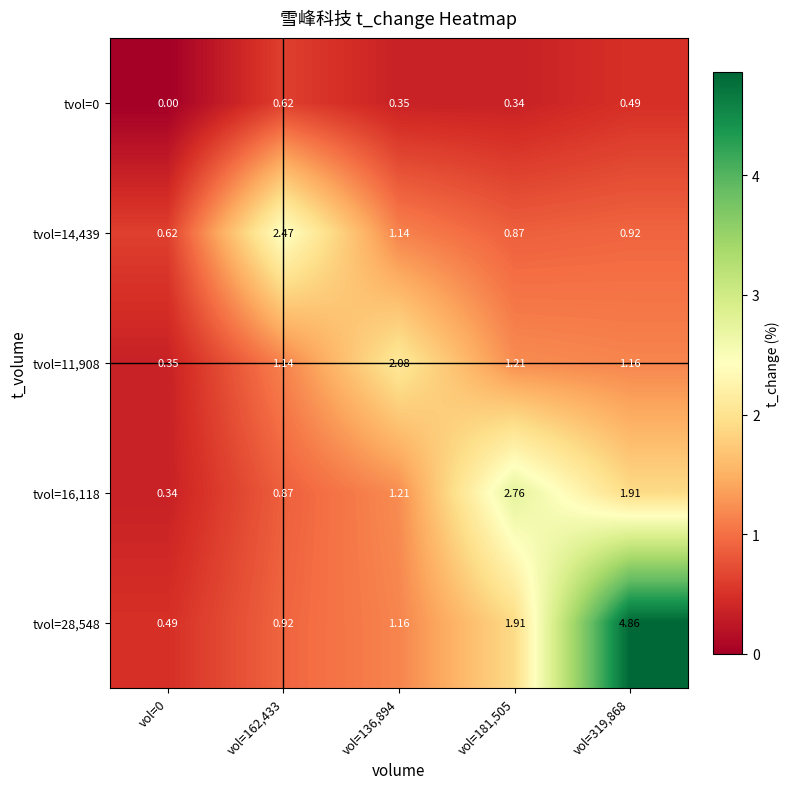

How many categories are shown in the chart?

5